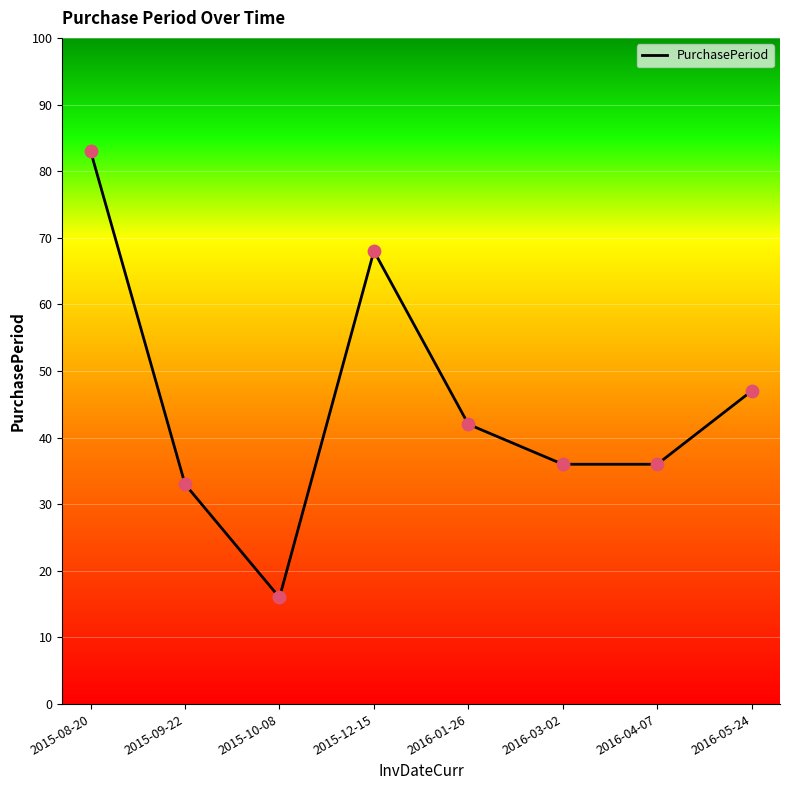

Approximately how many times larger is the value at 2016-05-24 compared to 2015-09-22?

1.4